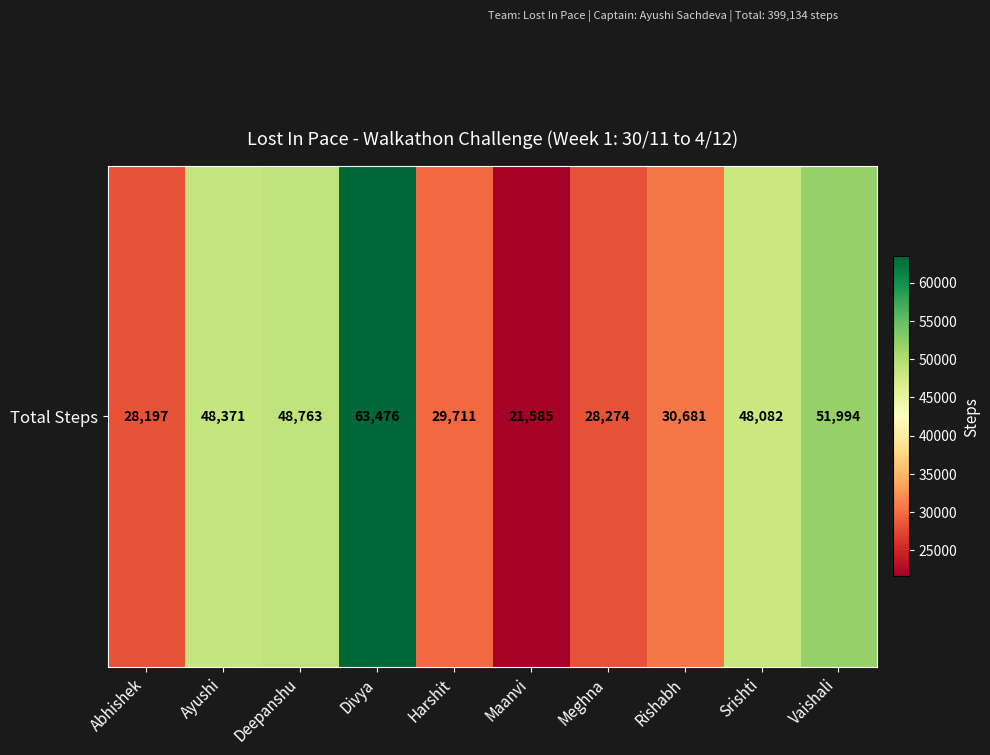

Read the value at Vaishali.

51994